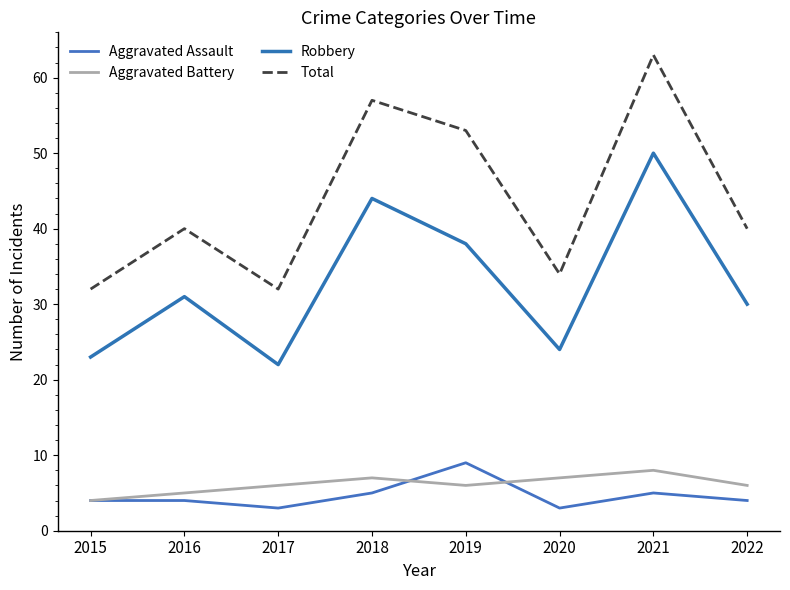

Is this an area chart (filled region under the line)?

No